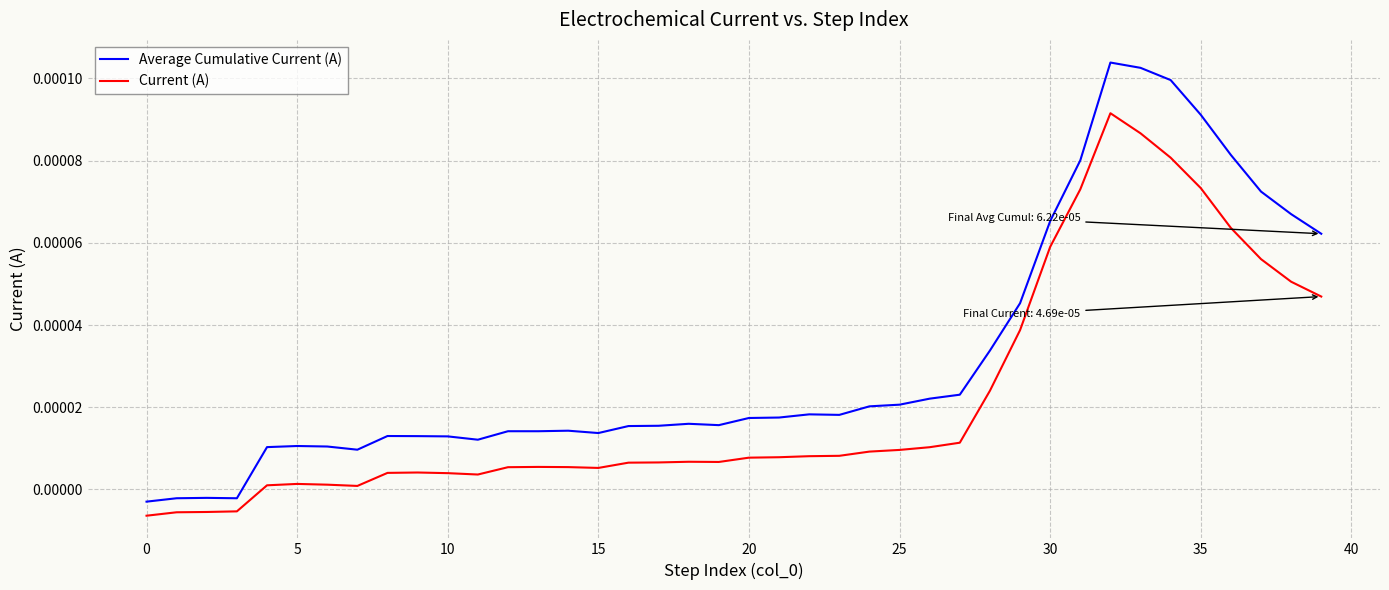

List the series in order of their overall mean, highest first.

Average Cumulative Current (A), Current (A)